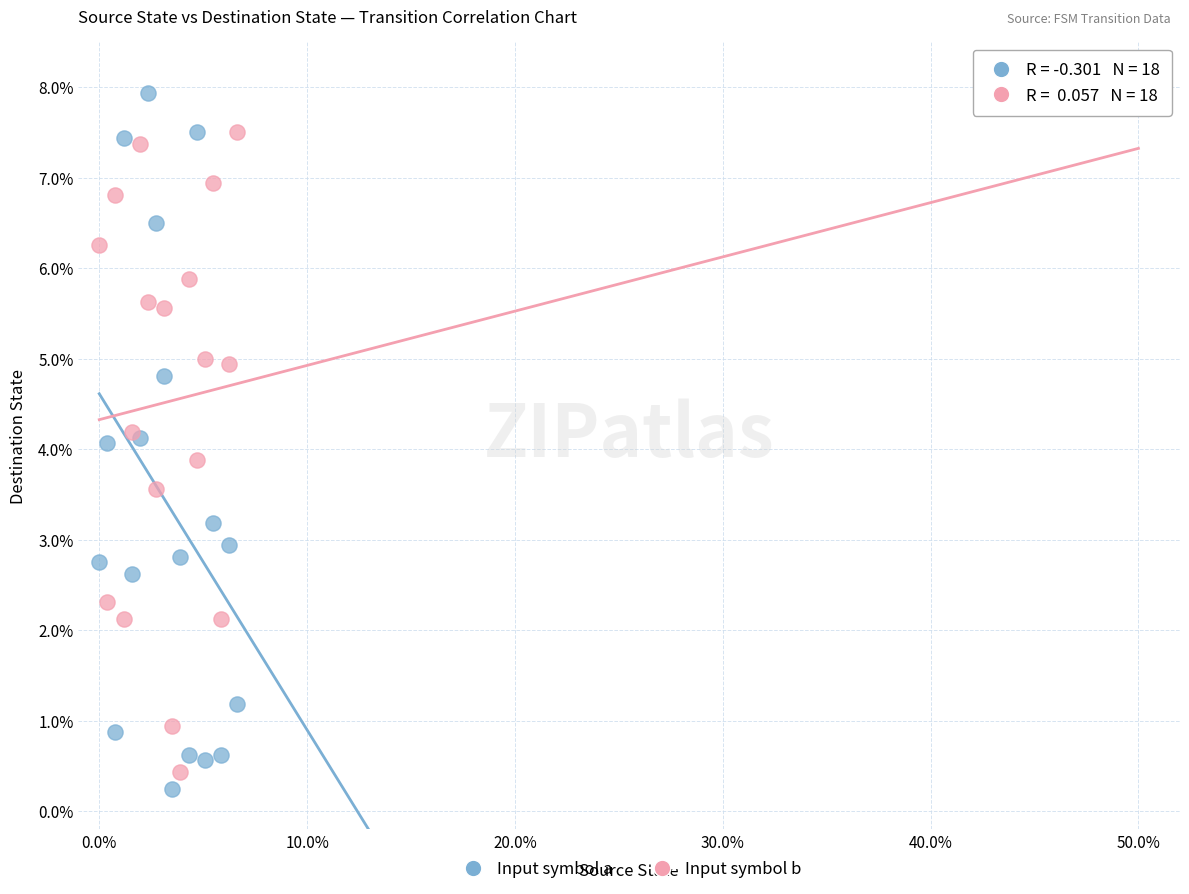

What is the X range (max minus min) for the scatter plot?

6.6